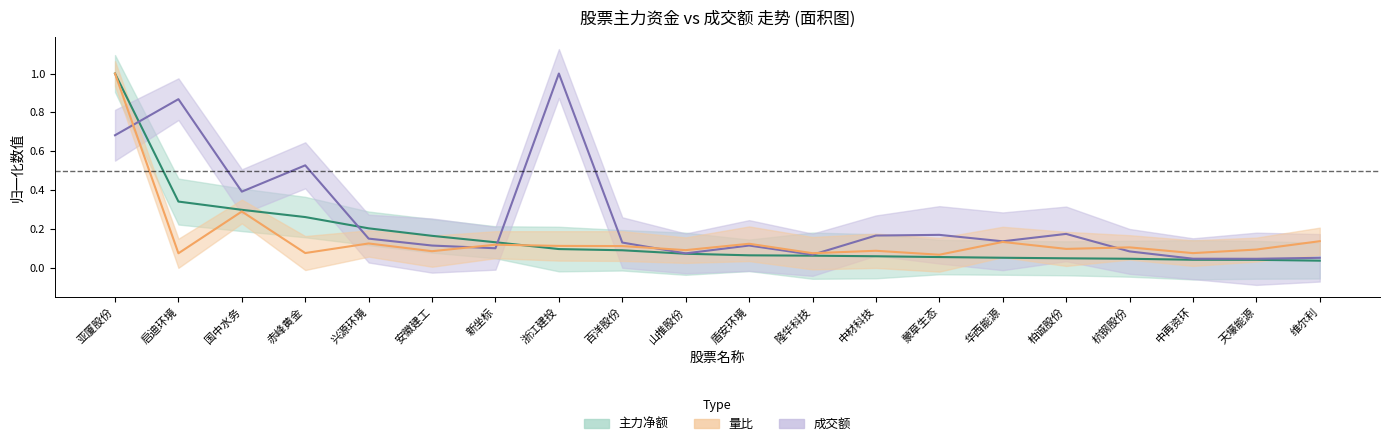

The value of 量比_center at 新坐标 is 0.2. True or false?

False